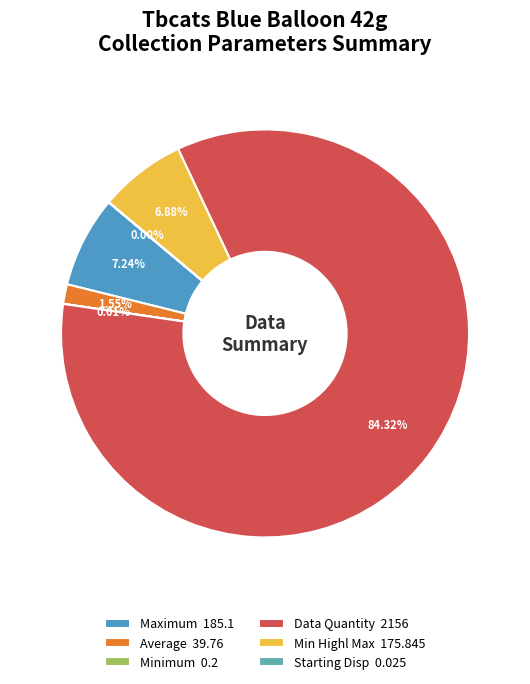

What is the largest slice in the pie chart?

Data Quantity 2156